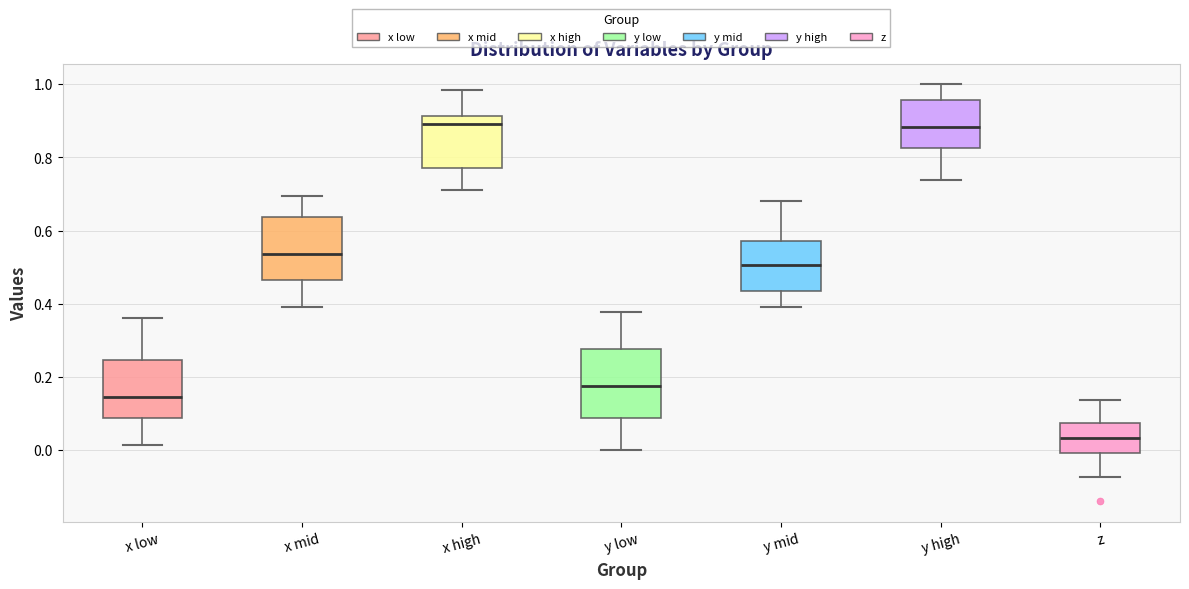

Reading left to right, transcribe this box plot: for each box, give where its median line is, the range the box spans, and where its two whiskers end, as read against the y-axis. The values are not printed on the chart, so give them approximately, as read against the axis.

x low: median 0.14, box 0.08 to 0.24, whiskers 0.02 to 0.36
x mid: median 0.54, box 0.46 to 0.64, whiskers 0.40 to 0.70
x high: median 0.90, box 0.78 to 0.92, whiskers 0.72 to 0.98
y low: median 0.18, box 0.08 to 0.28, whiskers 0.00 to 0.38
y mid: median 0.50, box 0.44 to 0.58, whiskers 0.40 to 0.68
y high: median 0.88, box 0.82 to 0.96, whiskers 0.74 to 1.00
z: median 0.04, box 0.00 to 0.08, whiskers -0.08 to 0.14